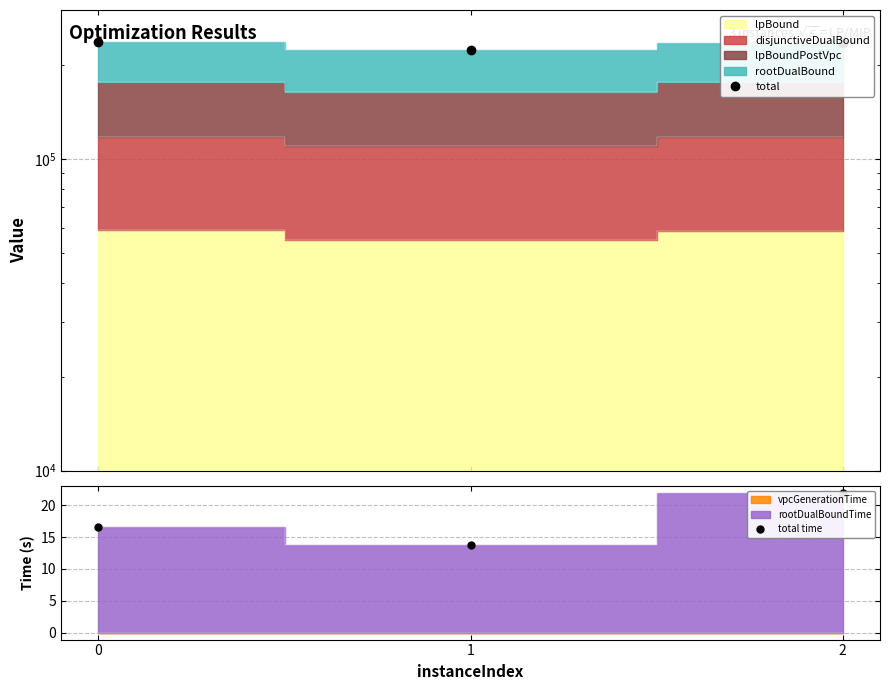

How many values in the total time series are below 16?

1